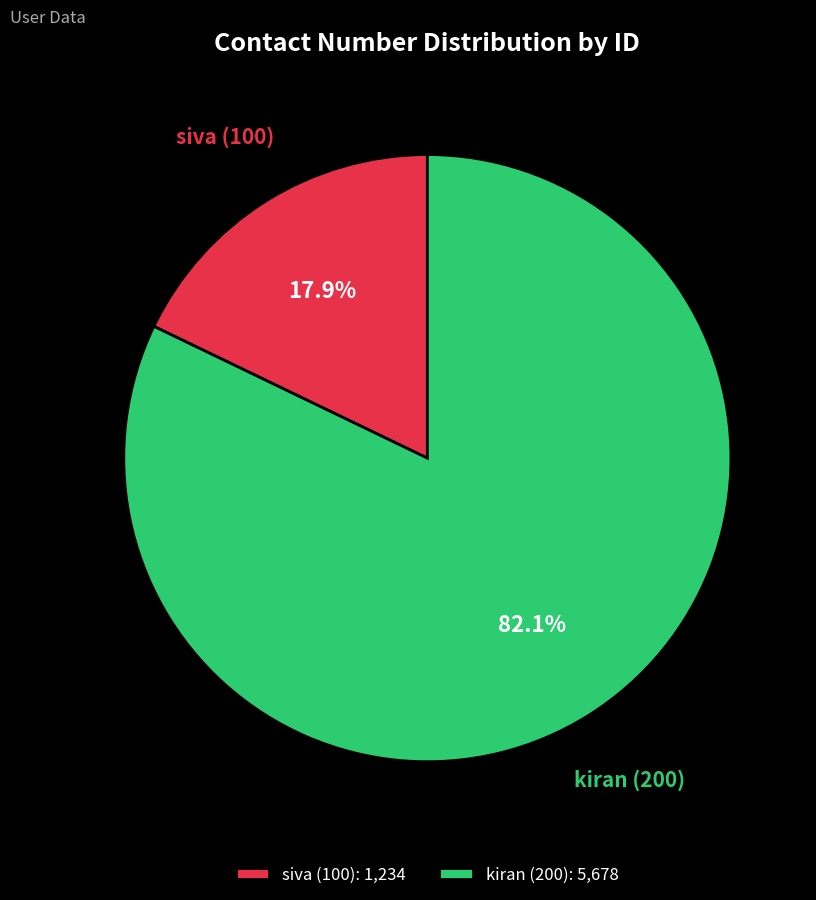

Between siva (100) and kiran (200), which is larger?

kiran (200)